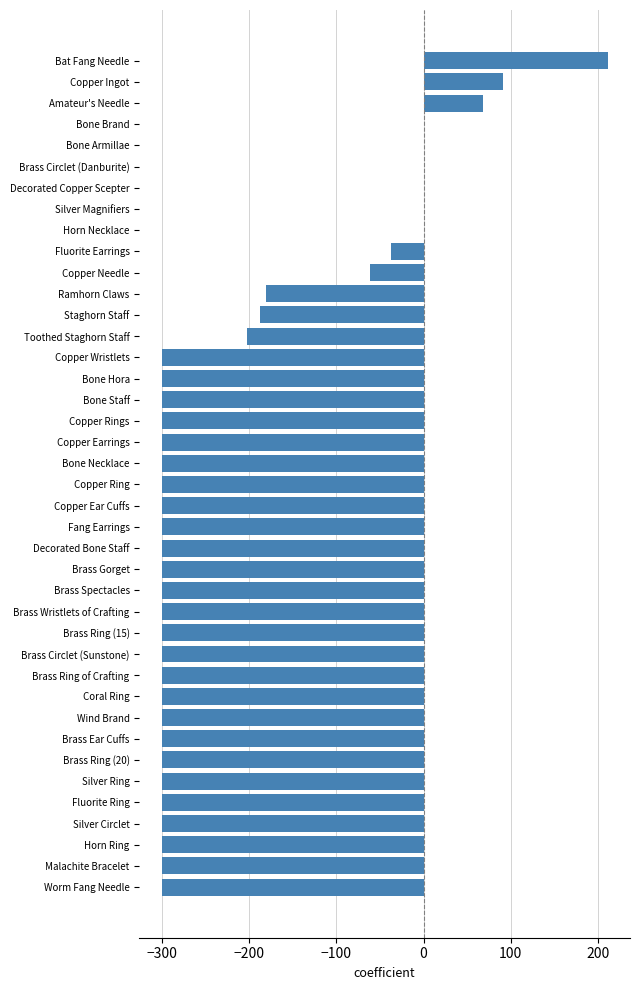

True or false: the data shows -300.0 at Brass Ring of Crafting.

True